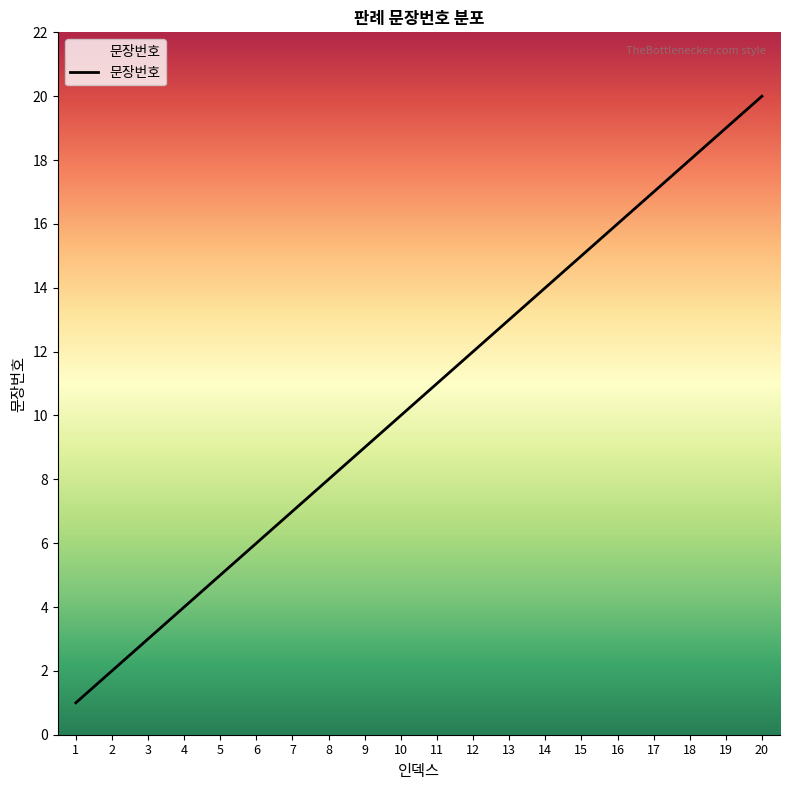

Is it true that the value at 6 is 3?

False